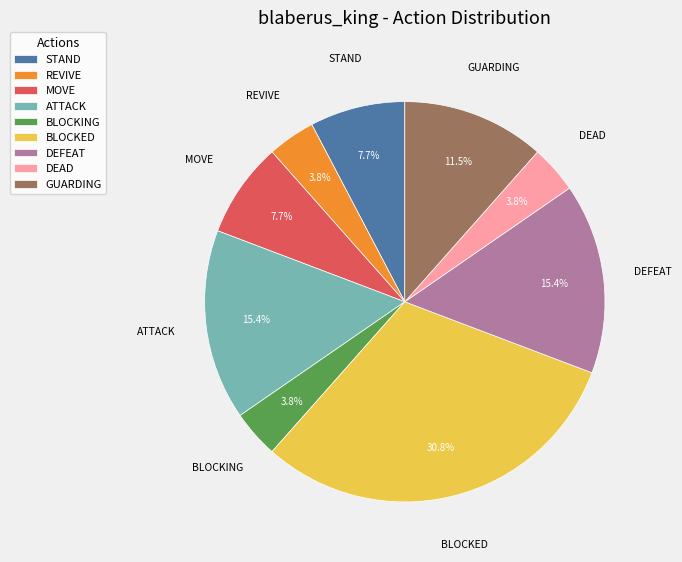

Which category has the biggest portion of the pie?

BLOCKED